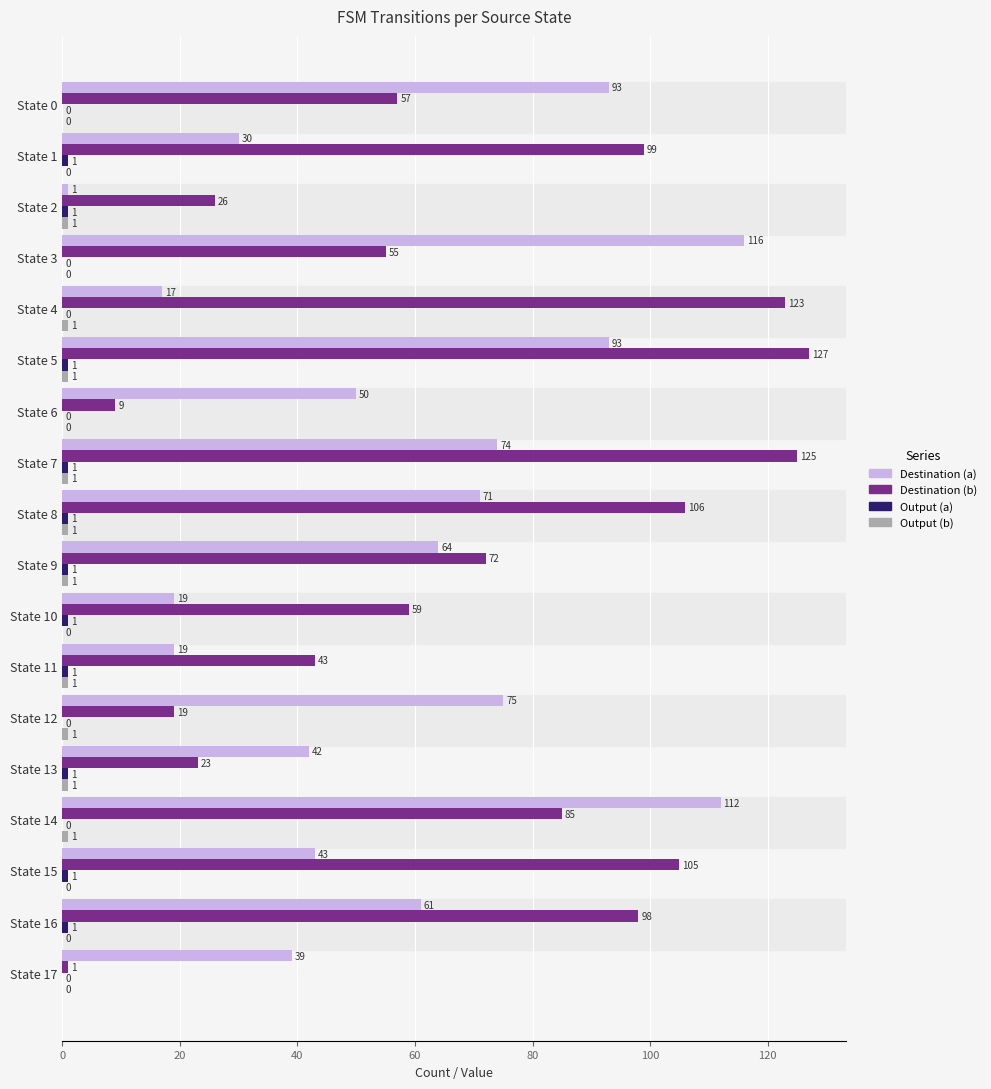

Which series has the largest total across all categories?

Destination (b)